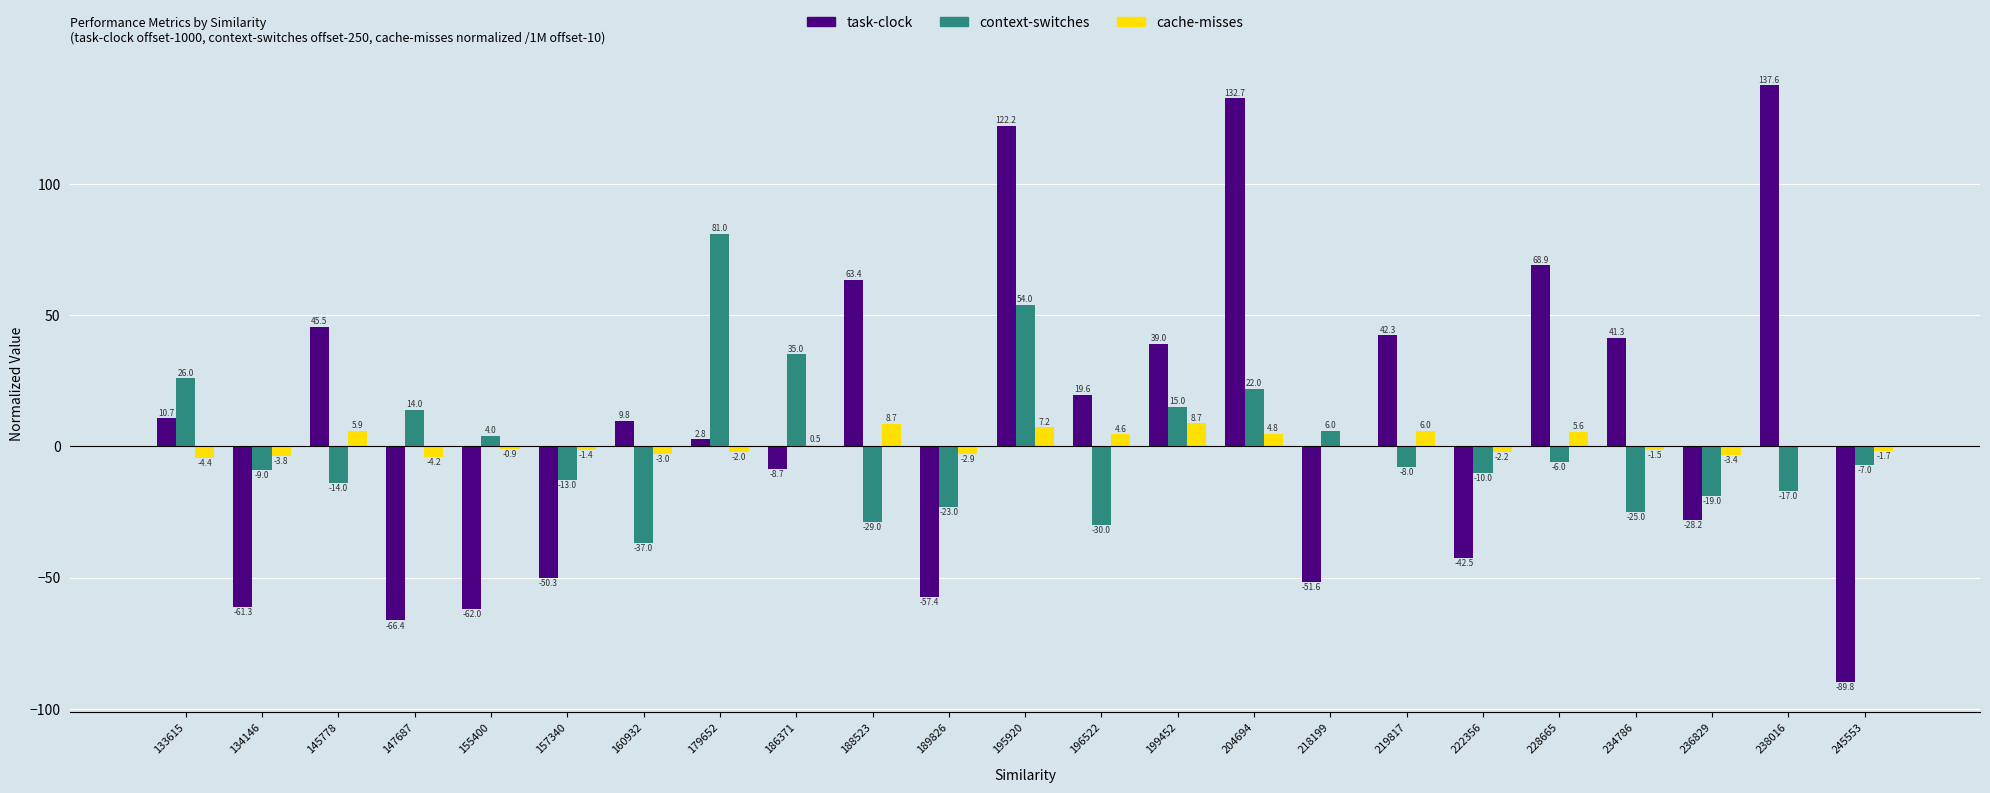

Which series has the widest spread of values?

task-clock